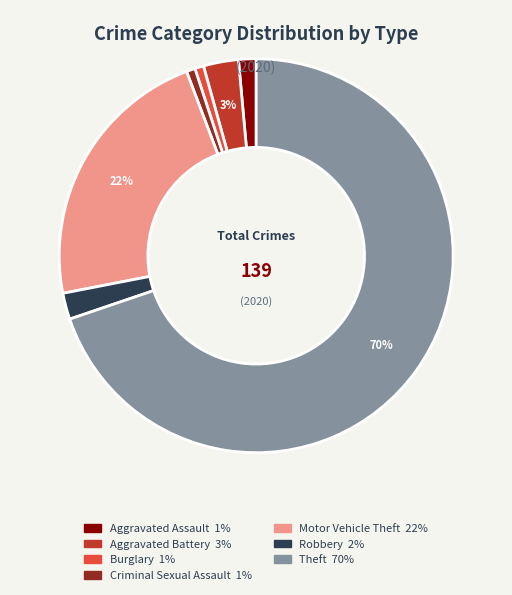

Between Burglary and Motor Vehicle Theft, which is larger?

Motor Vehicle Theft